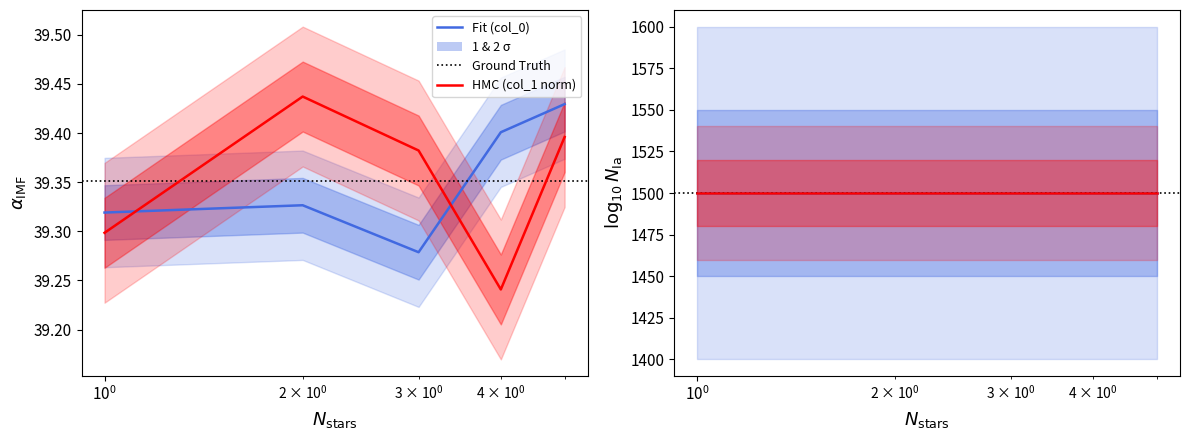

What is the value of the col_1 point at the 1st from the left?

39.3